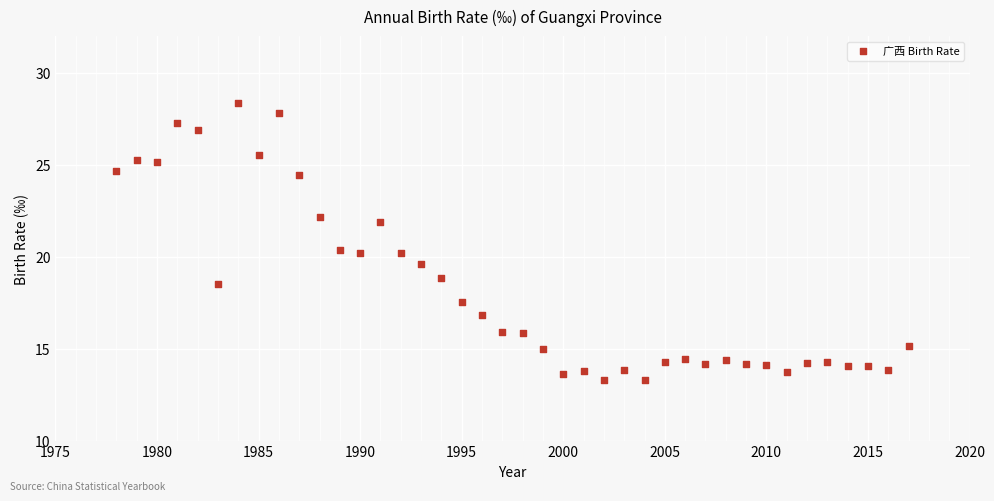

What is the range of X values (max minus min)?

39.0